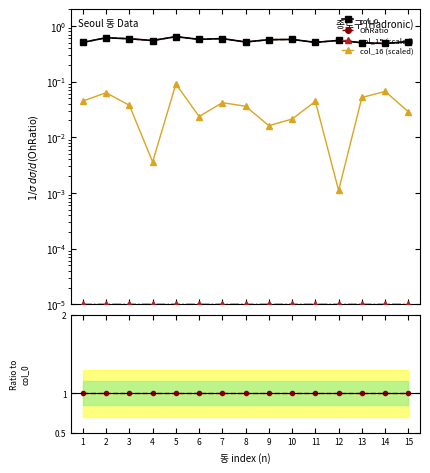

True or false: col_0 has a value of 0.5 at 14.

True